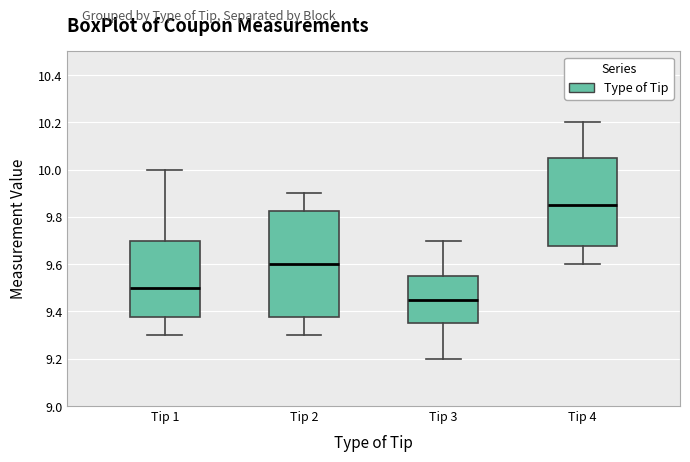

Where does the lower whisker of the box for Tip 4 end on the y-axis? The values are not printed on the chart, so give them approximately, as read against the axis.

9.60